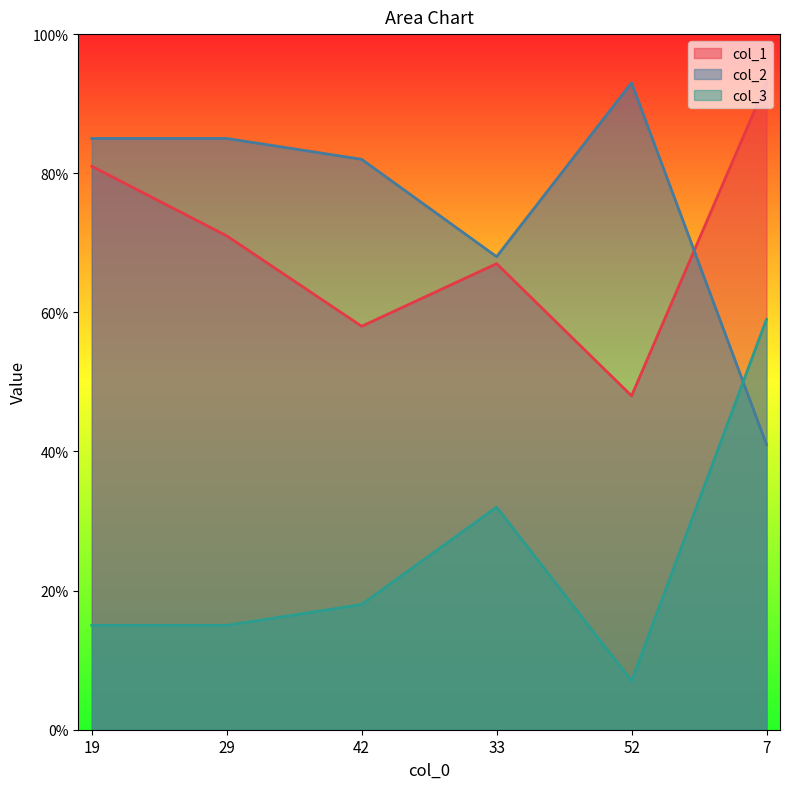

How many interior local peaks does the col_3 series have?

1